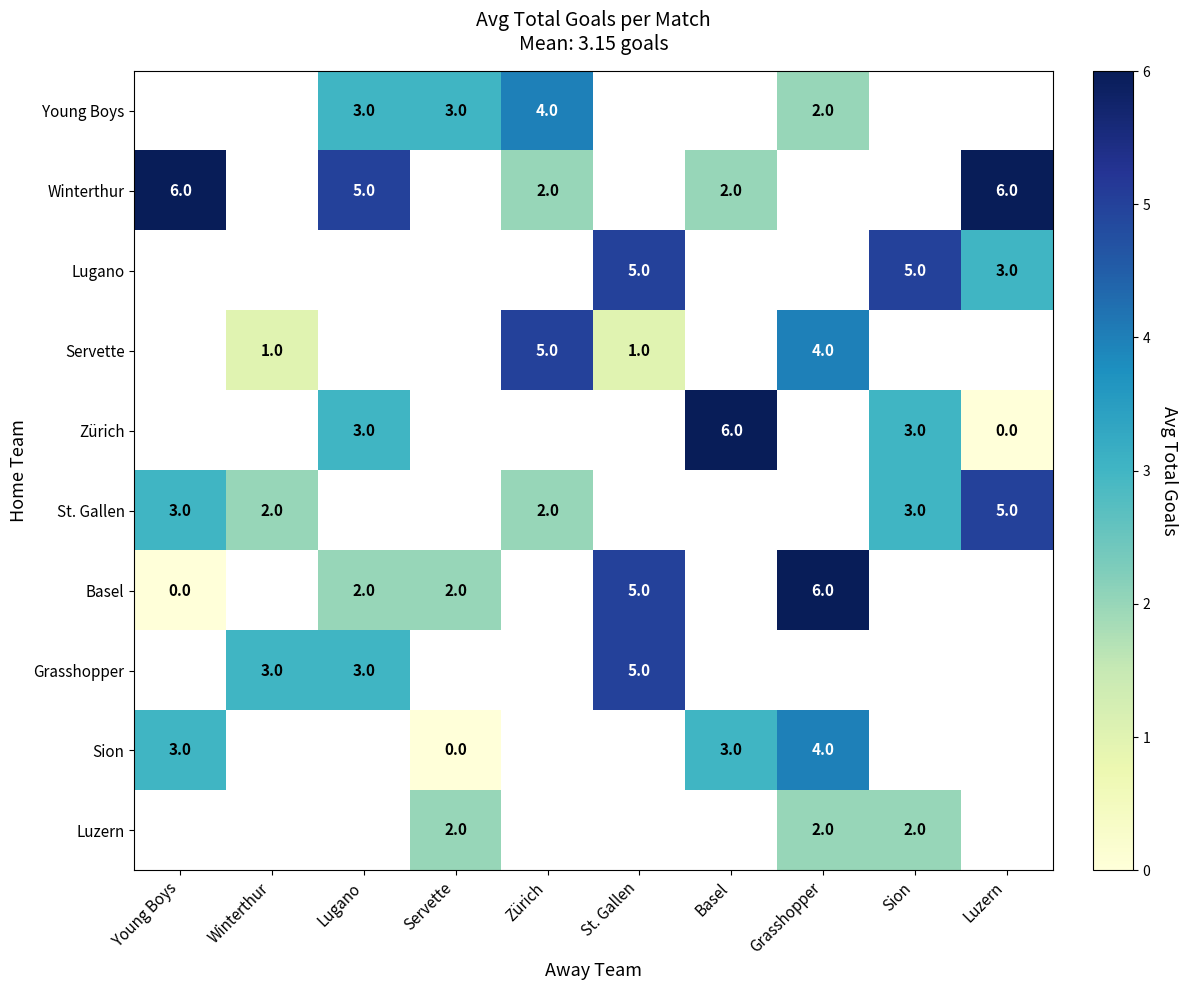

What is the difference between the St. Gallen values at Winterthur and Luzern?

3